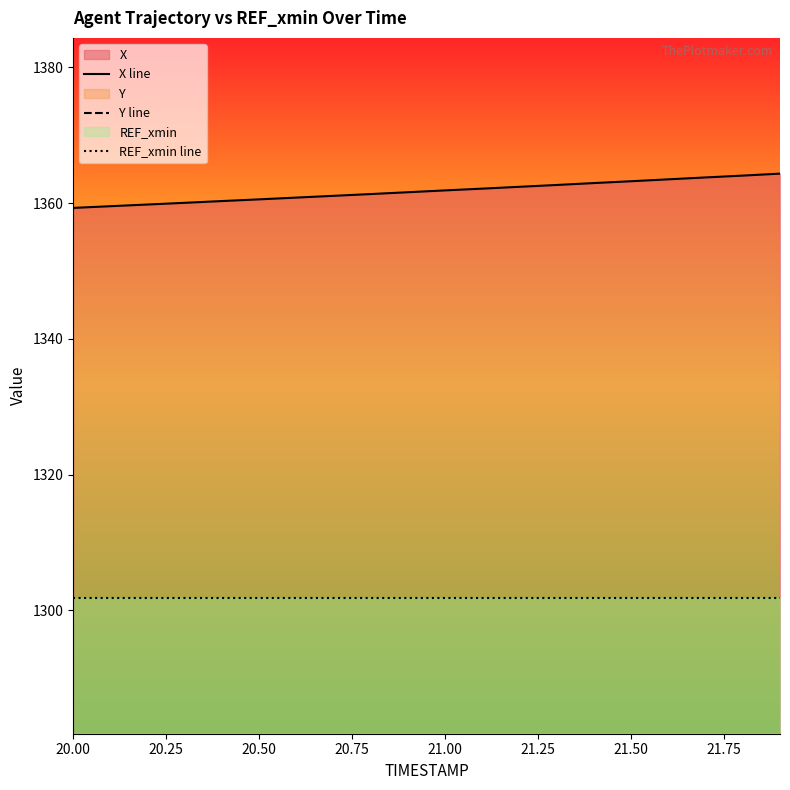

True or false: X line and REF_xmin line cross at least once.

False